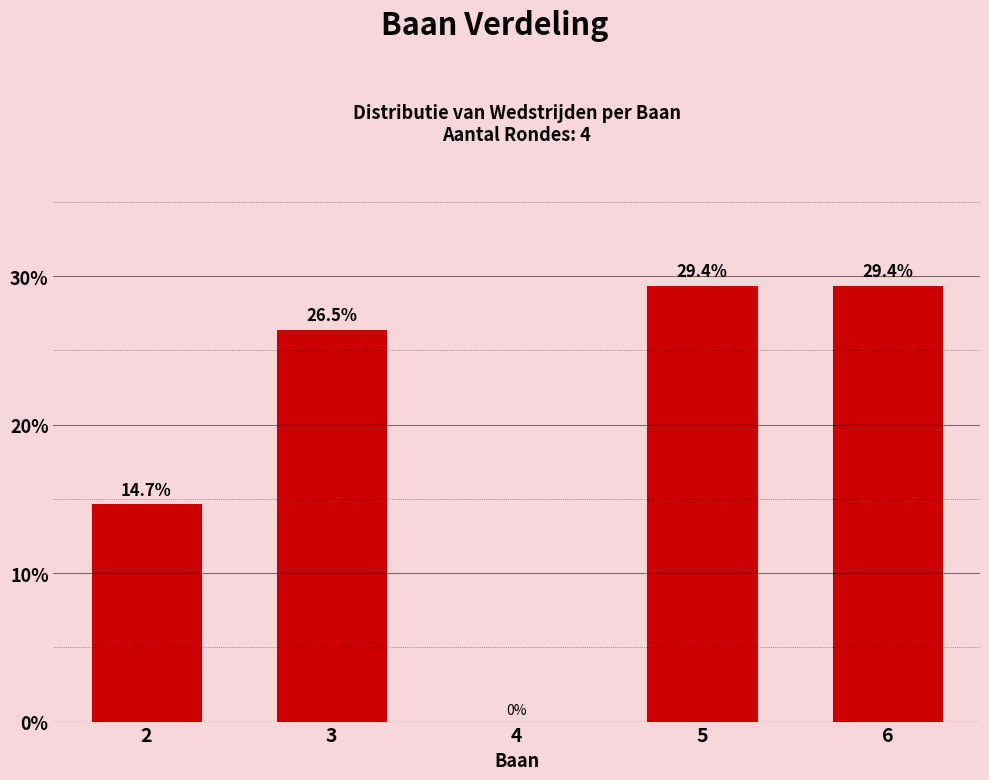

Reading right to left, extract all data points from this chart.

6=29.4	5=29.4	4=0.0	3=26.5	2=14.7